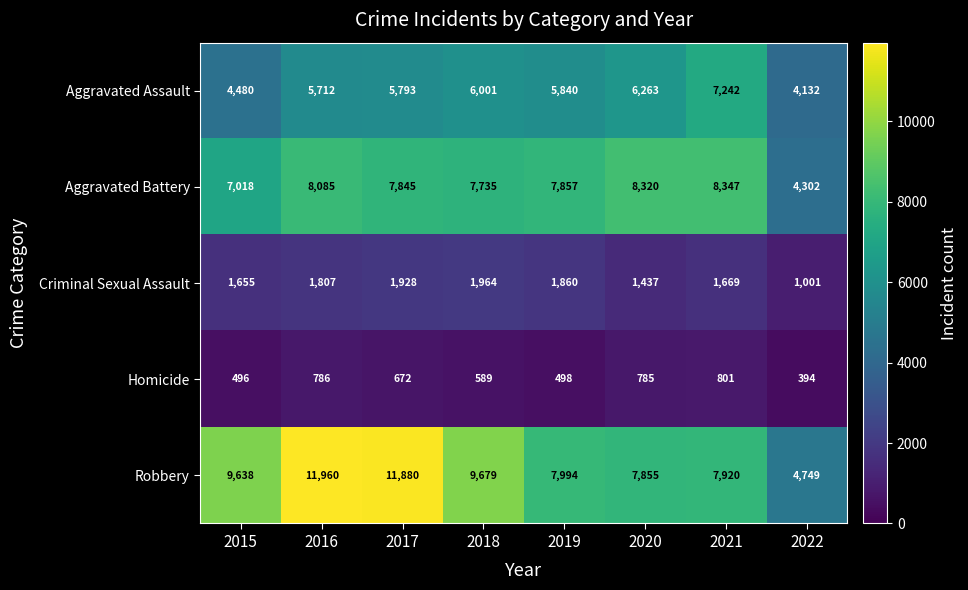

Between 2020 and 2021, which series saw the biggest shift?

Aggravated Assault